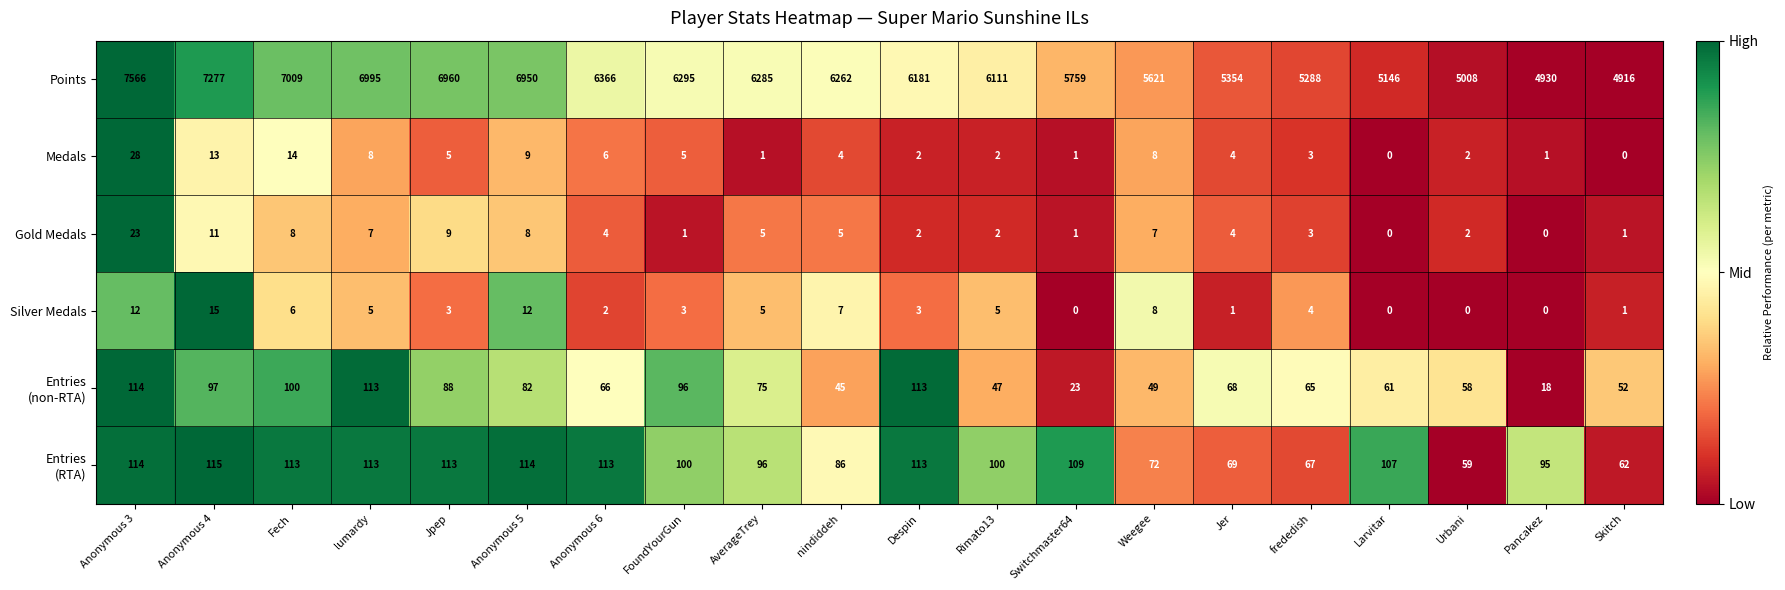

What is the difference between the maximum and minimum values in the Gold Medals series?

23